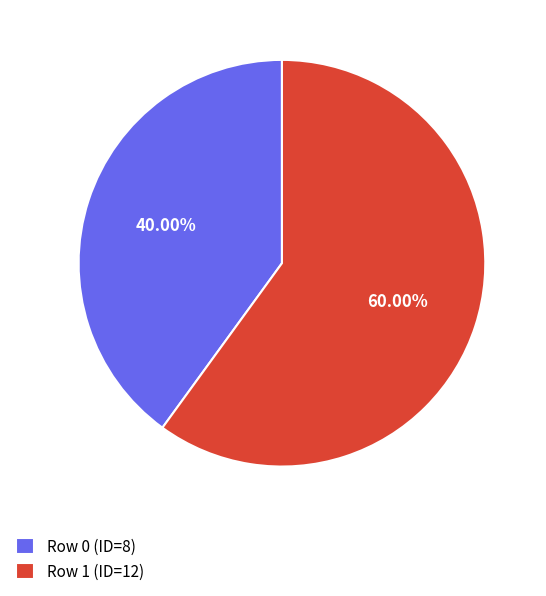

Does any single category account for the majority?

Yes